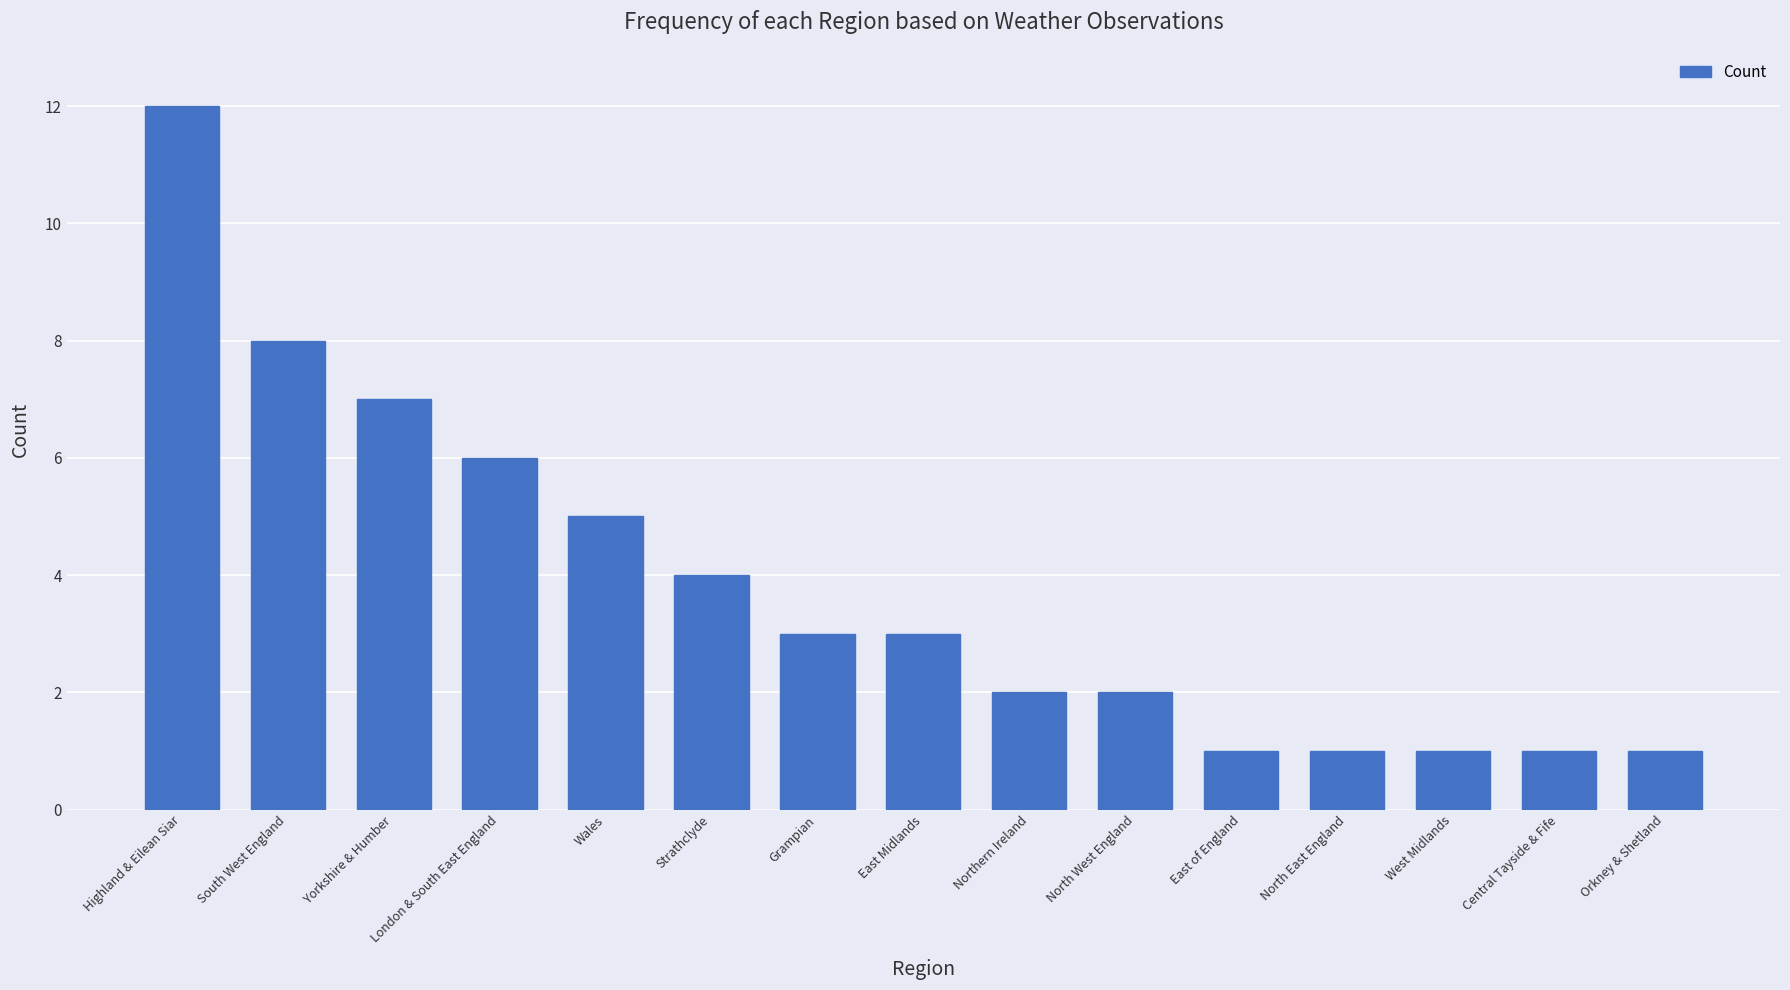

What position from the left is Orkney & Shetland?

15